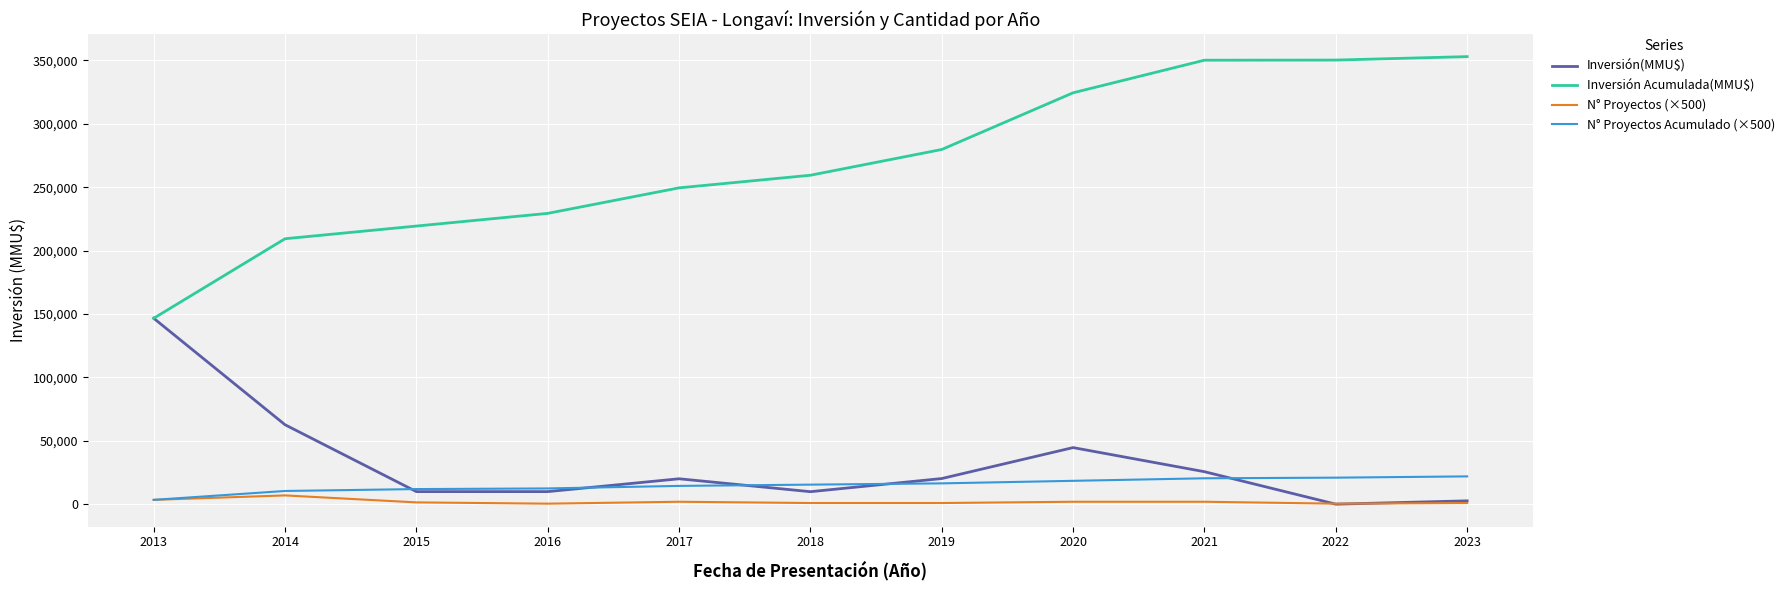

The value of Inversión Acumulada(MMU$) at 2017 is 434567. True or false?

False